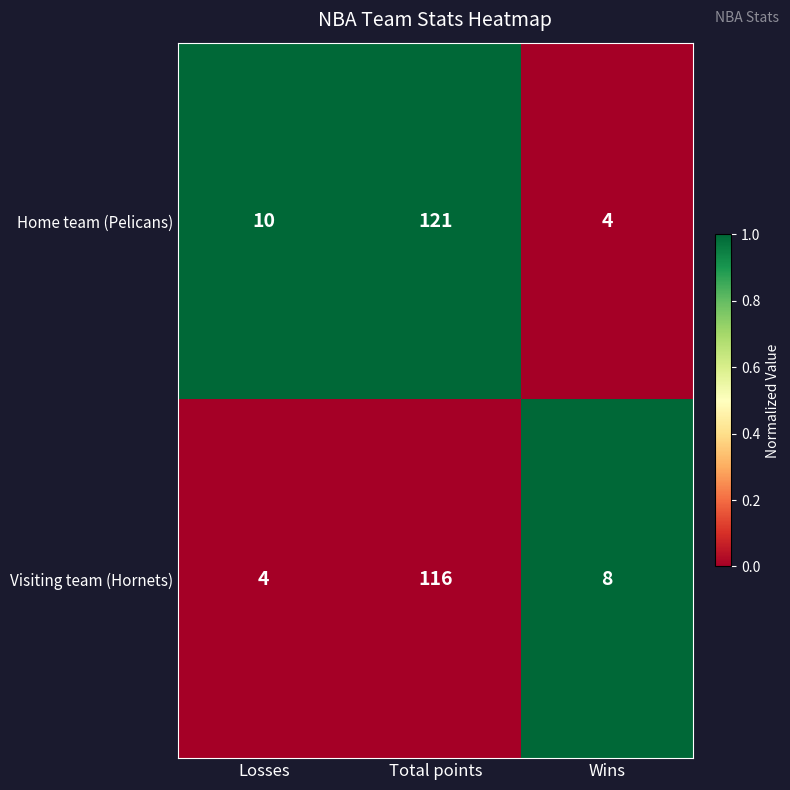

What is the difference between the second highest and minimum values in the Home team (Pelicans) series?

6